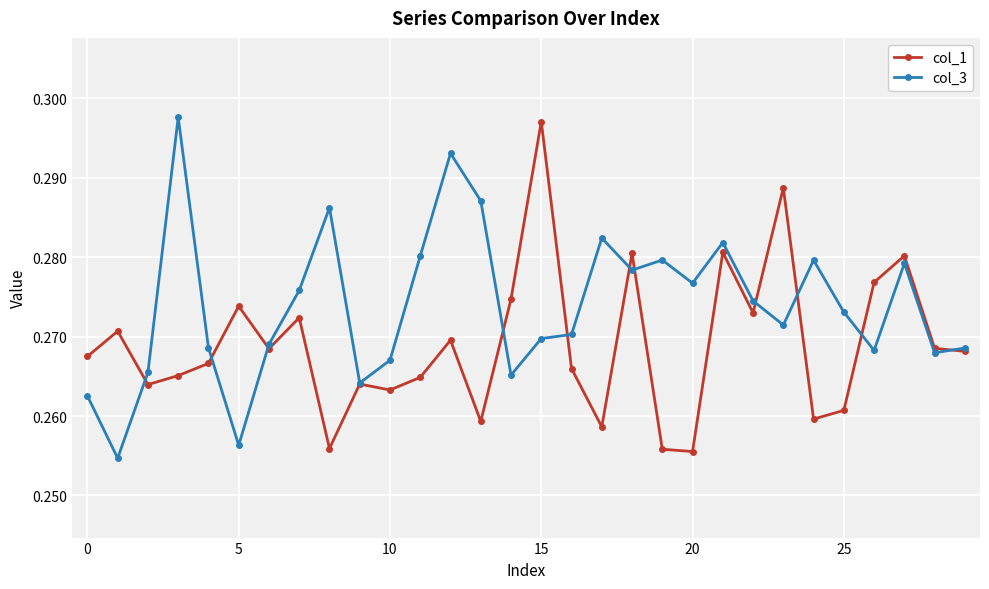

How many interior local valleys does the col_3 series have?

9